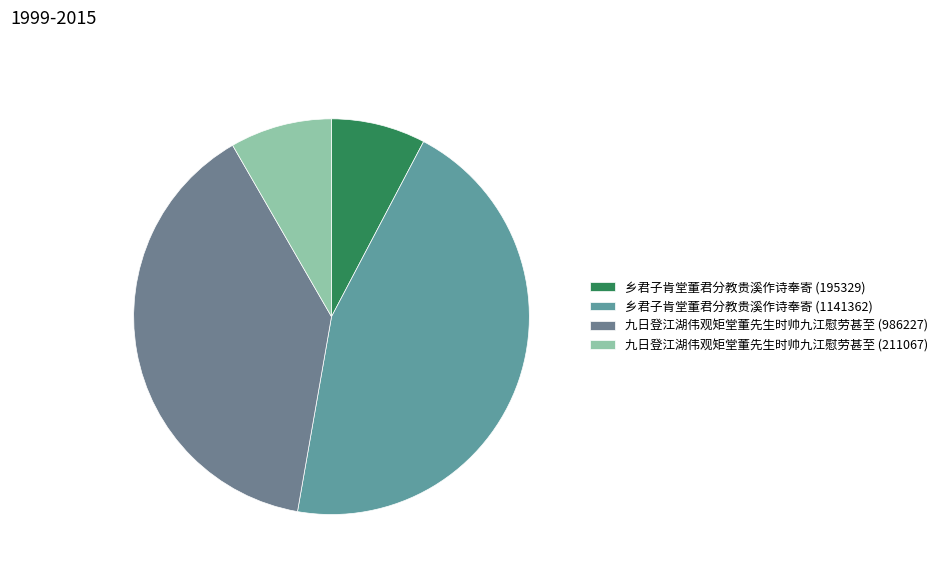

Is there any slice that represents more than half of the pie?

No